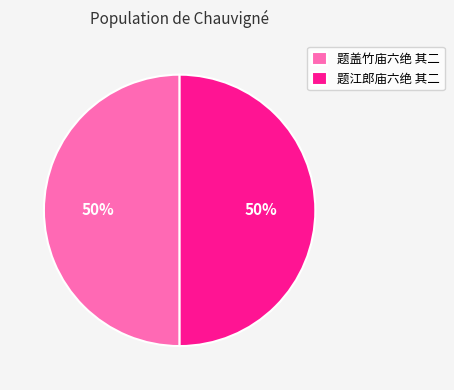

True or false: 题盖竹庙六绝 其二 accounts for 50% of the total.

True